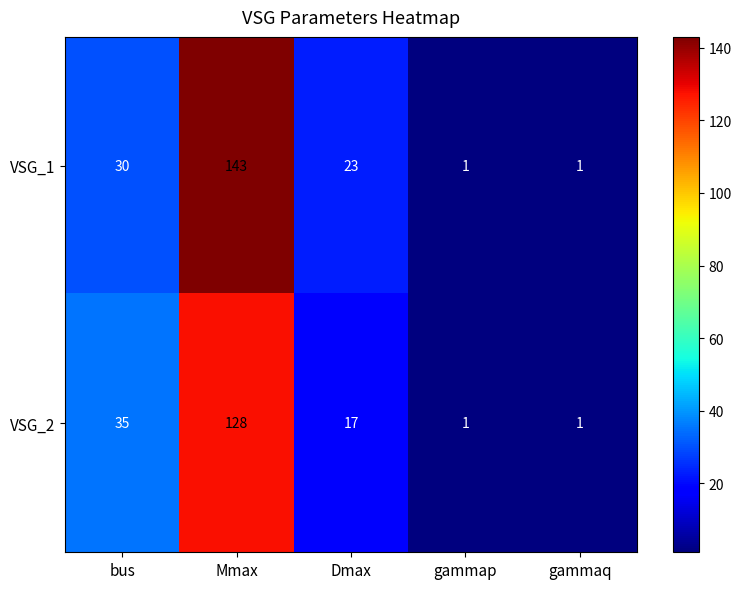

Reading left to right, extract all data points from this chart.

VSG_1: bus=30	Mmax=143	Dmax=23	gammap=1	gammaq=1
VSG_2: bus=35	Mmax=128	Dmax=17	gammap=1	gammaq=1